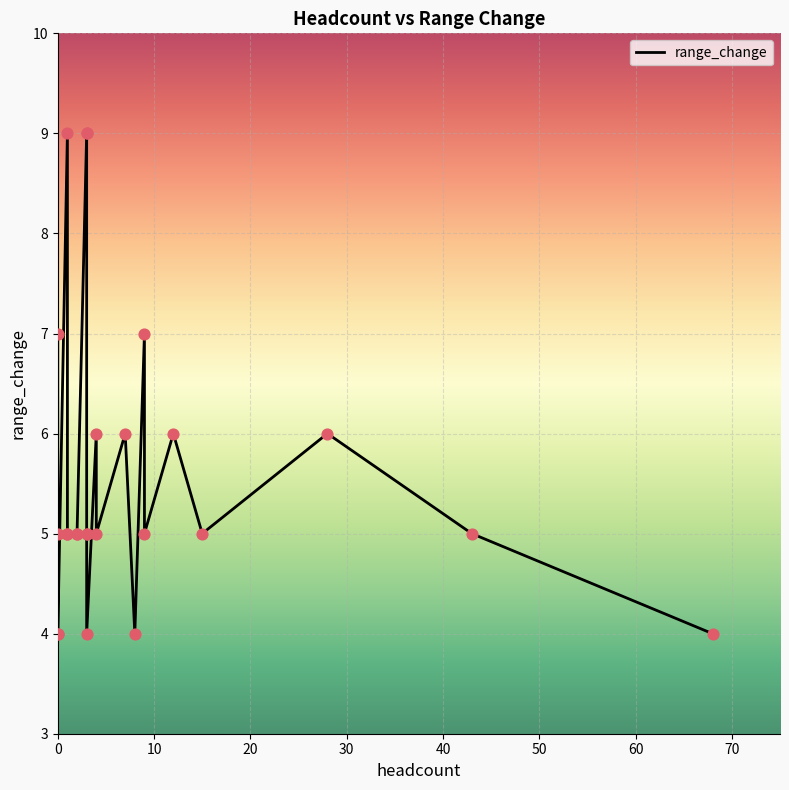

Approximately how many times larger is the value at 0 compared to 60?

1.4